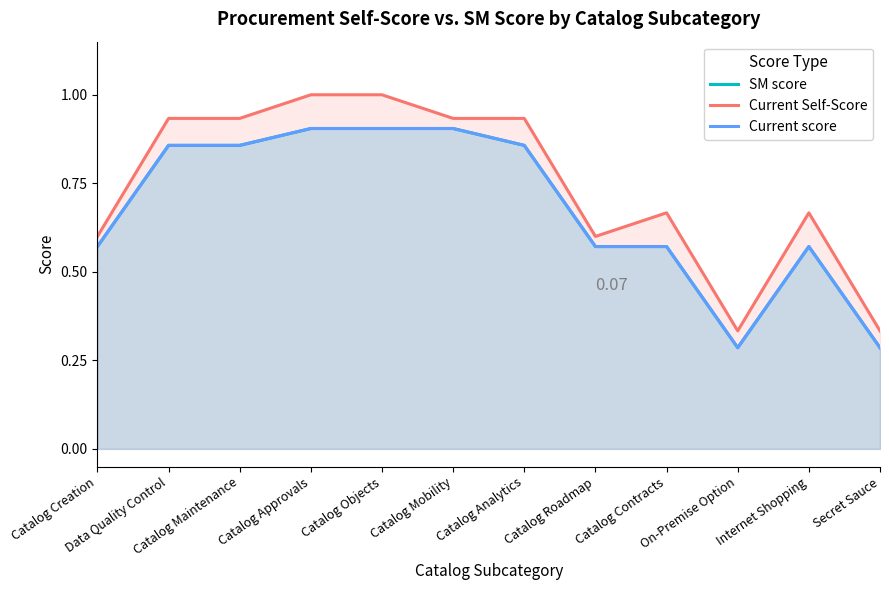

Where is Current score nearest to the value 0?

On-Premise Option